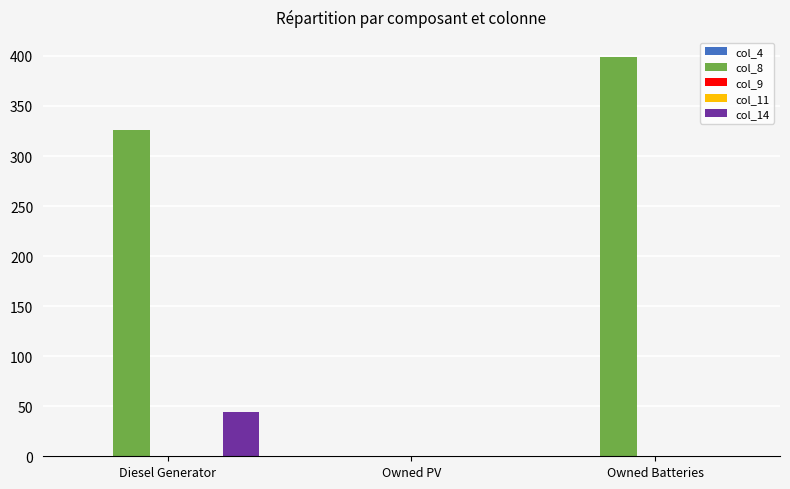

Reading right to left, transcribe all the data shown in this chart.

col_4: 0	0	0
col_8: 399	0	326
col_9: 0	0	0
col_11: 0	0	0
col_14: 0	0	44